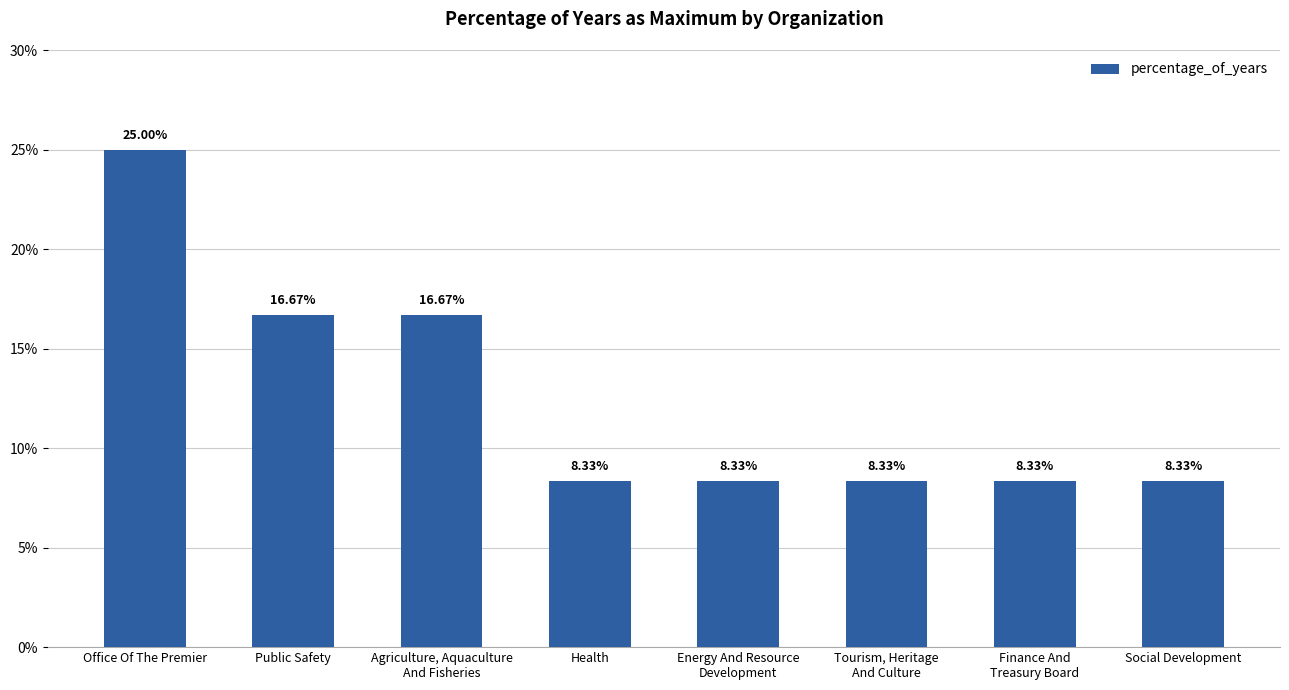

What is the difference between the maximum and minimum values?

16.7